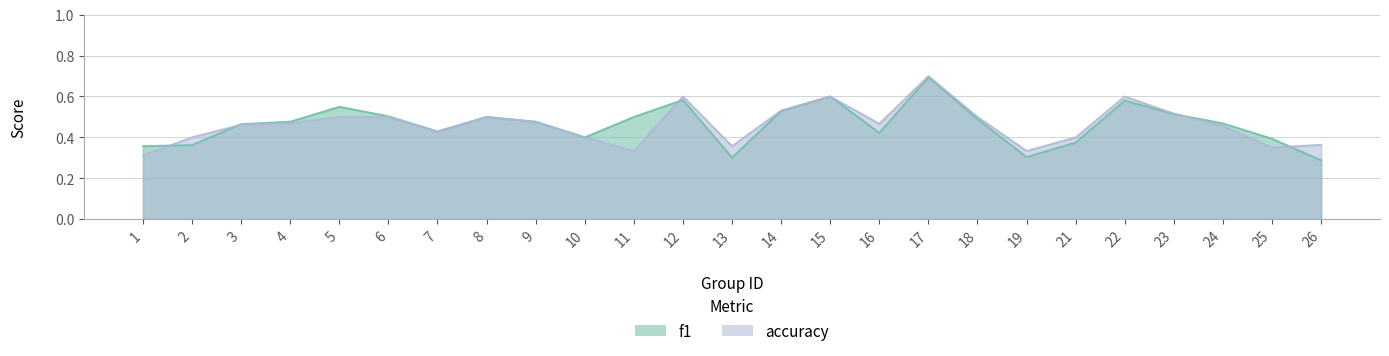

Which has a higher value, 3 or 22?

22